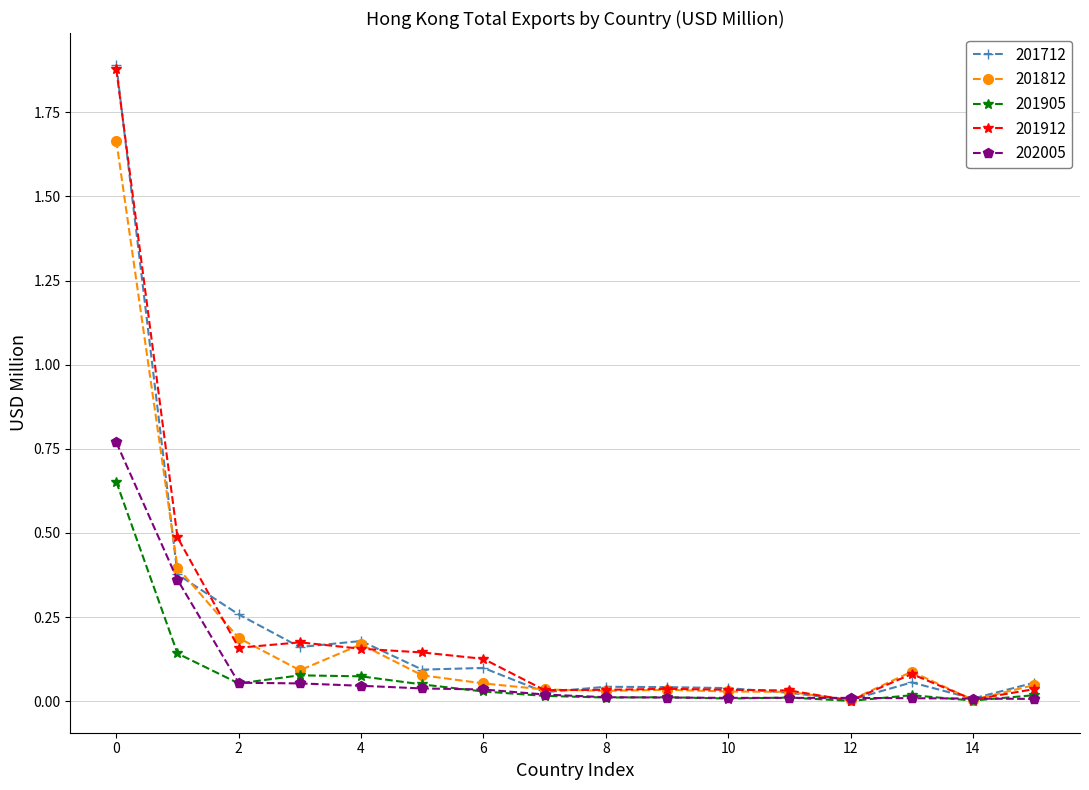

What is the sum of all 201912 values?

3.4